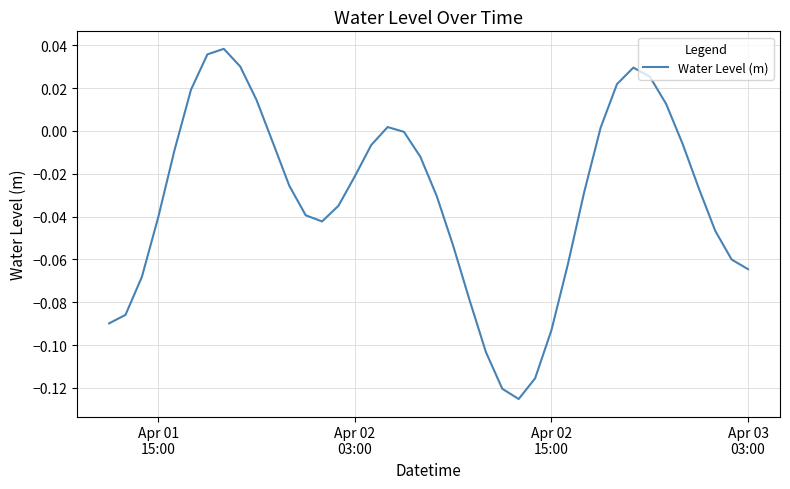

How many interior local valleys (lower than both neighbors) does the data have?

2